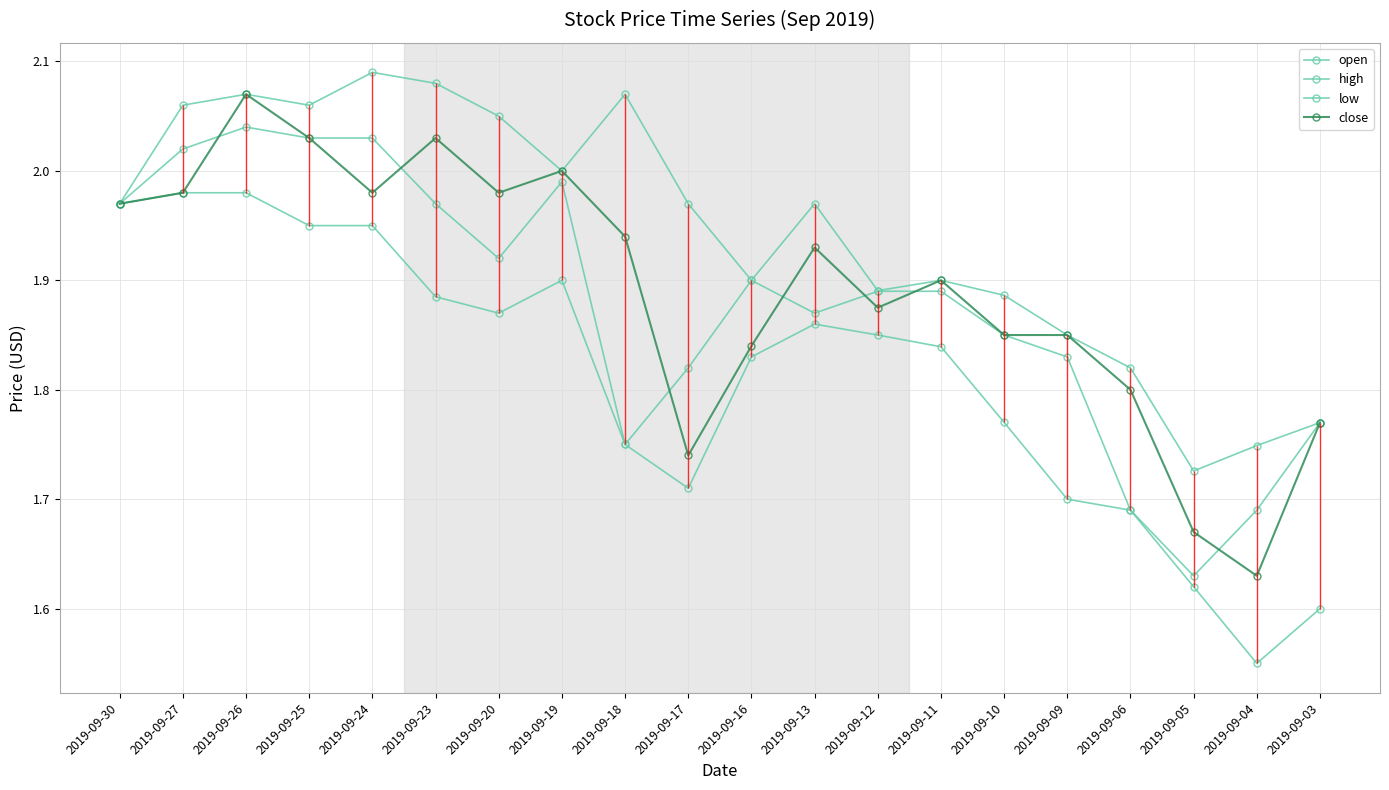

Rank the categories by close value from highest to lowest.

2019-09-26, 2019-09-25, 2019-09-23, 2019-09-19, 2019-09-27, 2019-09-24, 2019-09-20, 2019-09-30, 2019-09-18, 2019-09-13, 2019-09-11, 2019-09-12, 2019-09-10, 2019-09-09, 2019-09-16, 2019-09-06, 2019-09-03, 2019-09-17, 2019-09-05, 2019-09-04